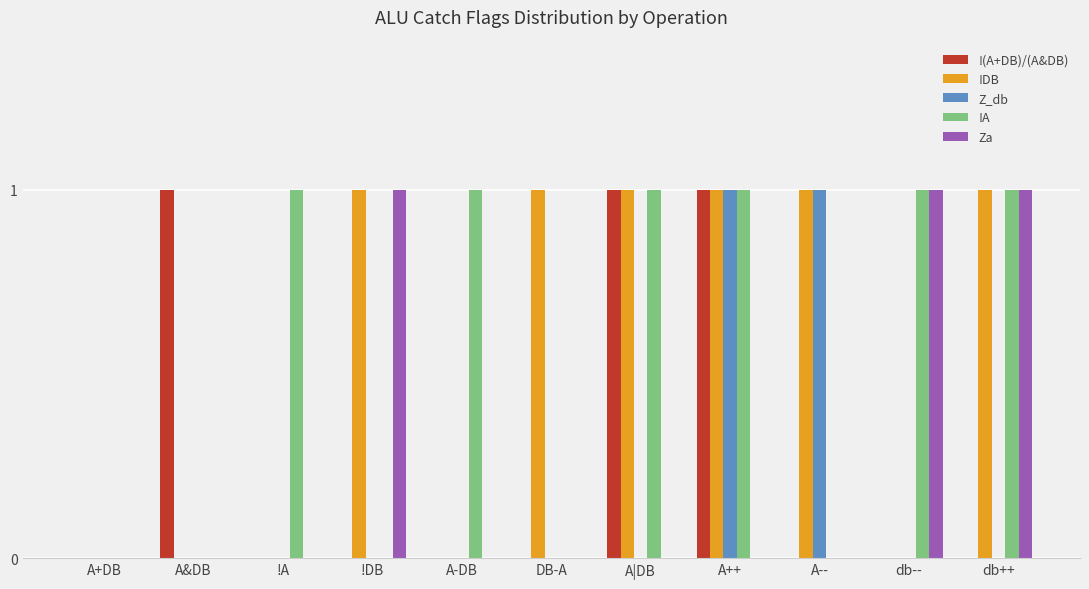

True or false: Za has a value of -1 at A++.

False